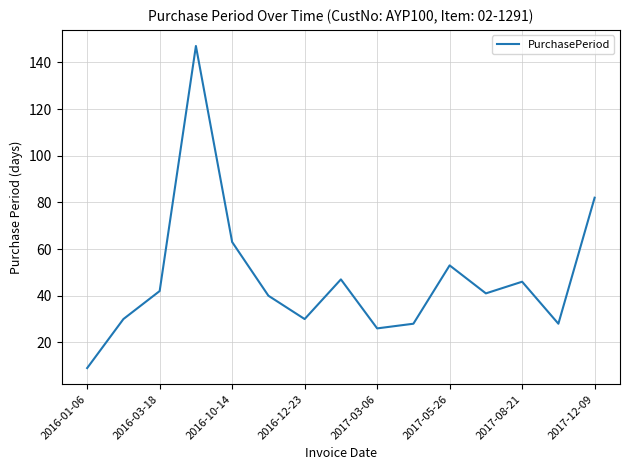

What is the smallest value displayed?

9